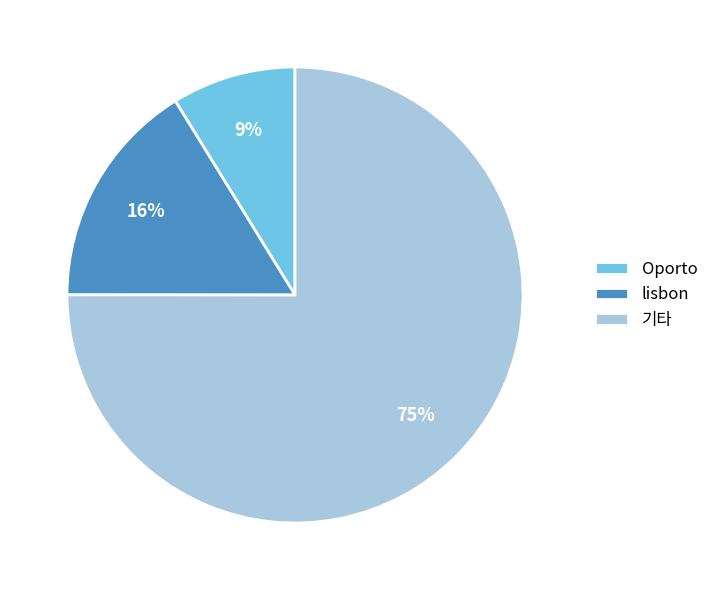

To the nearest percent, what is the difference between the largest and smallest slice percentages?

66%